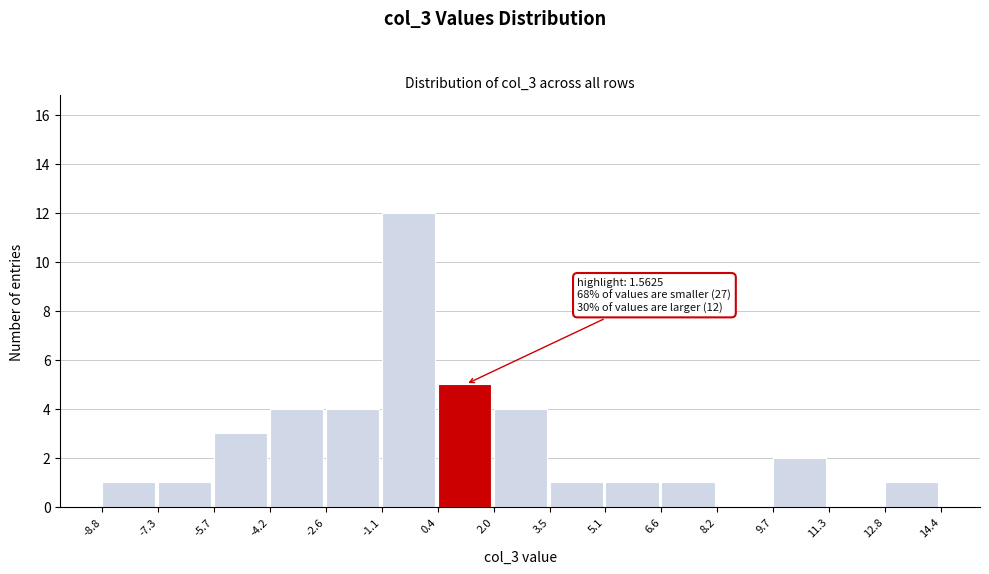

Which range on the x-axis has the tallest bar?

-1.1 to 0.4